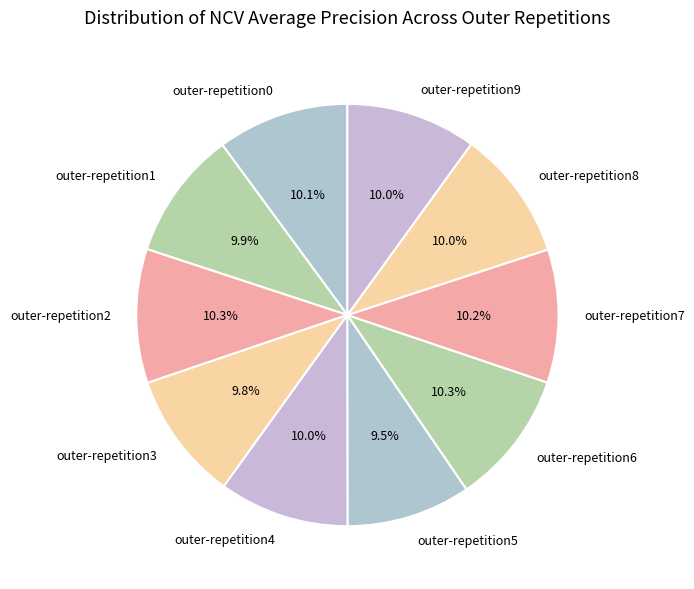

To the nearest percent, what is the combined percentage of outer-repetition0 and outer-repetition9?

20%